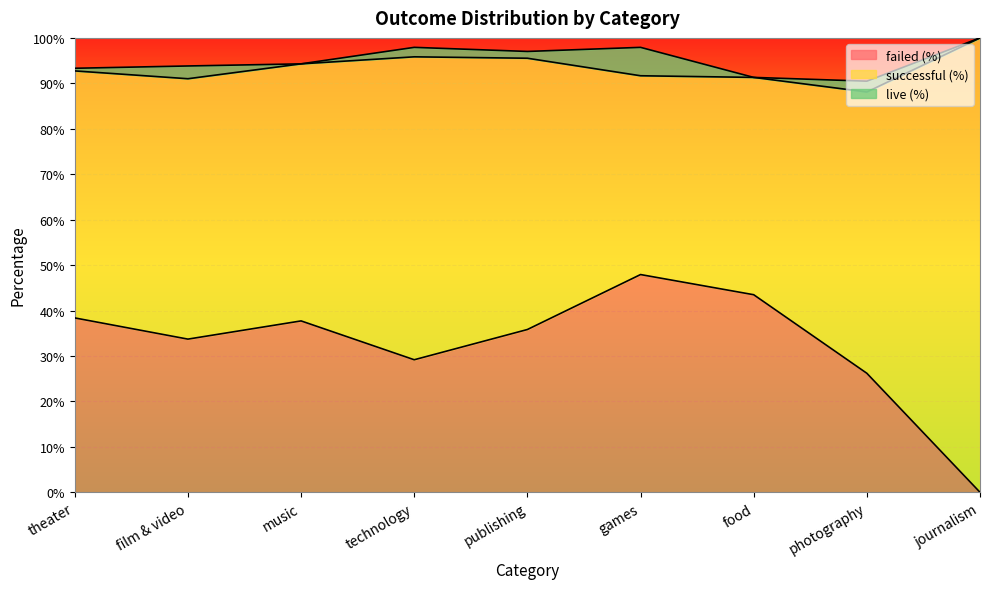

Which series has the widest spread of values?

successful (%)